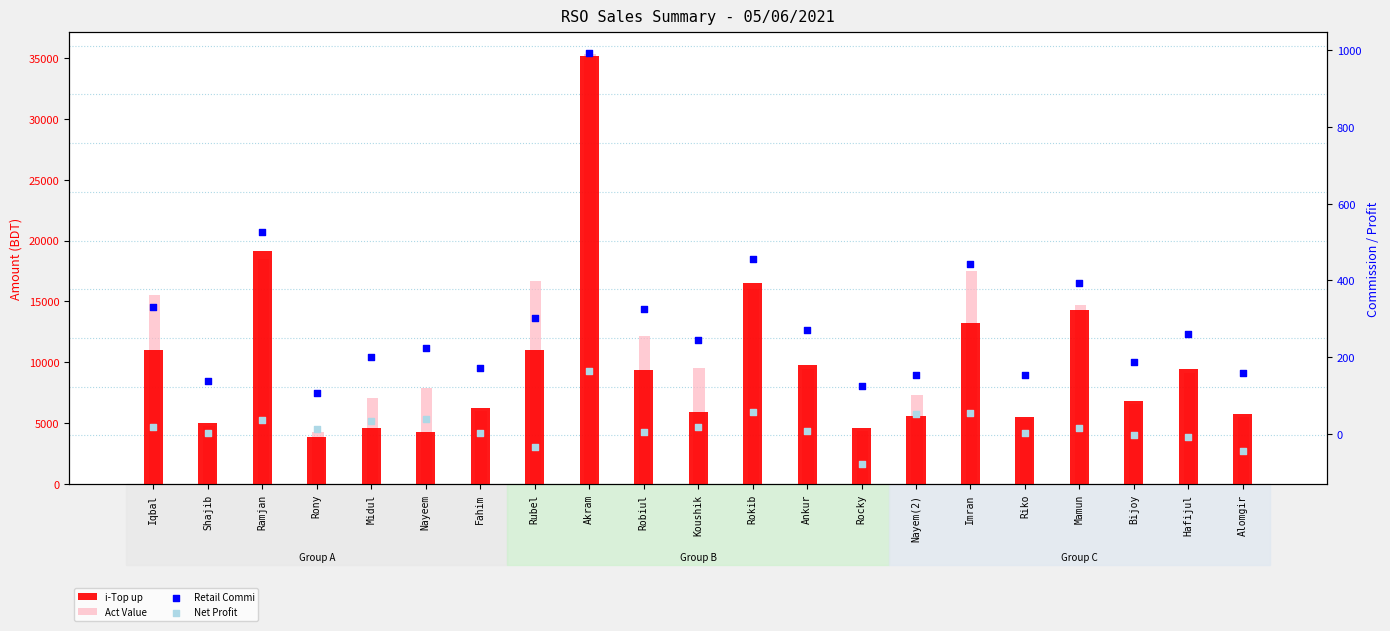

What is the total value across all series at Ankur?

19553.3